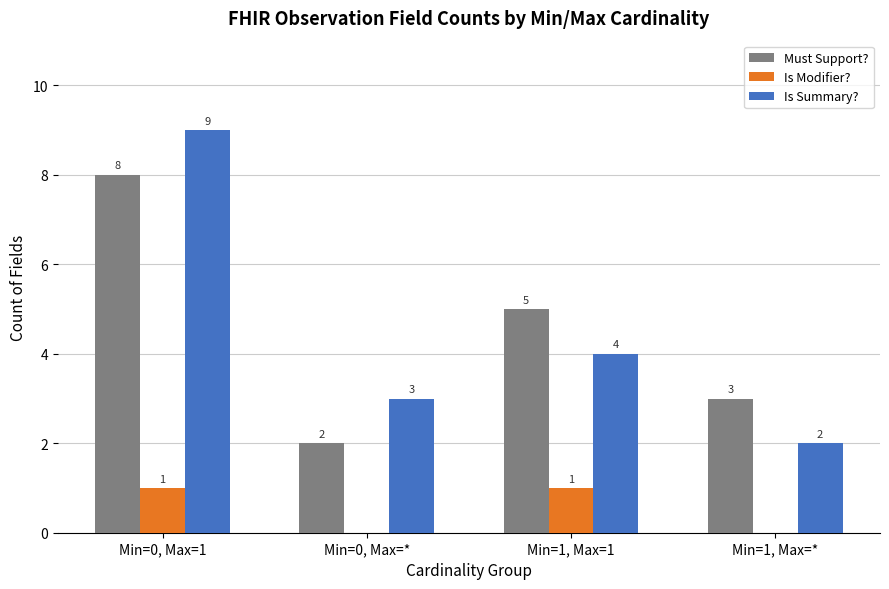

What is the maximum value for Is Modifier??

1